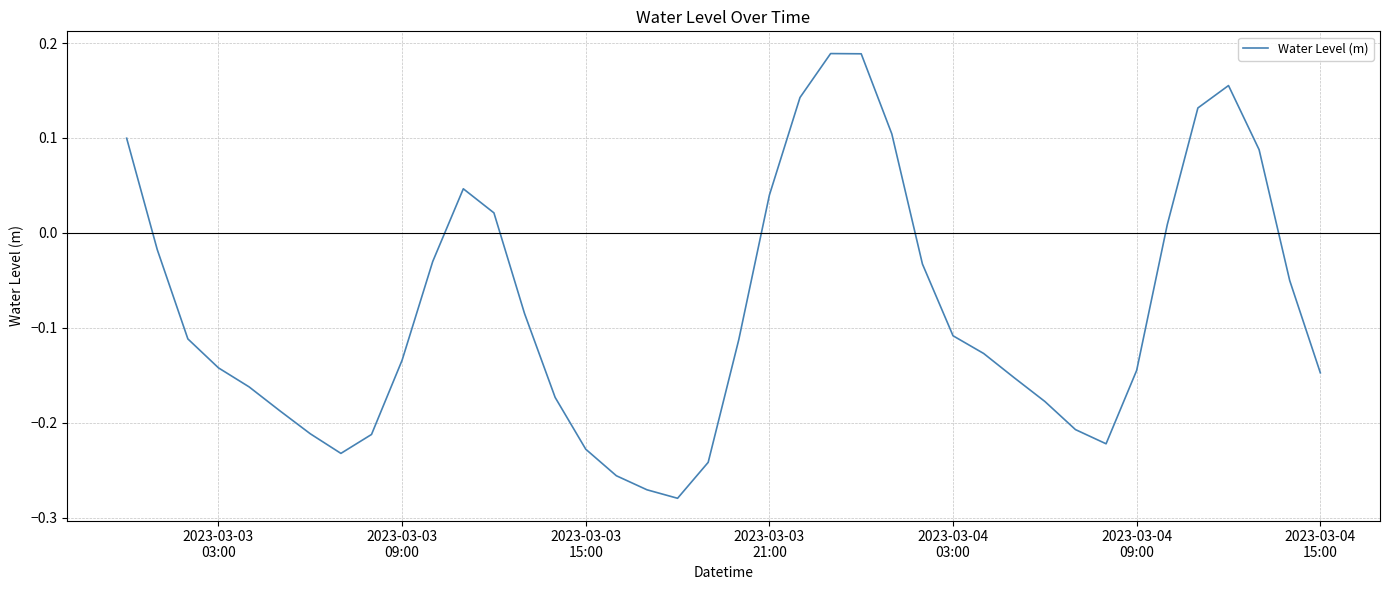

What is the difference between the maximum and minimum values?

0.5